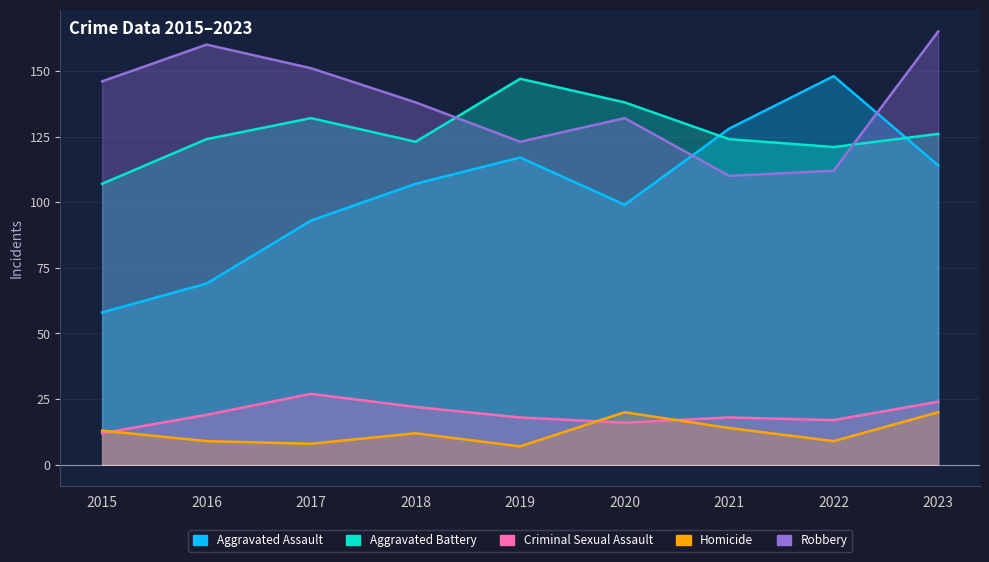

What are all the series names shown in the legend?

Aggravated Assault, Aggravated Battery, Criminal Sexual Assault, Homicide, Robbery